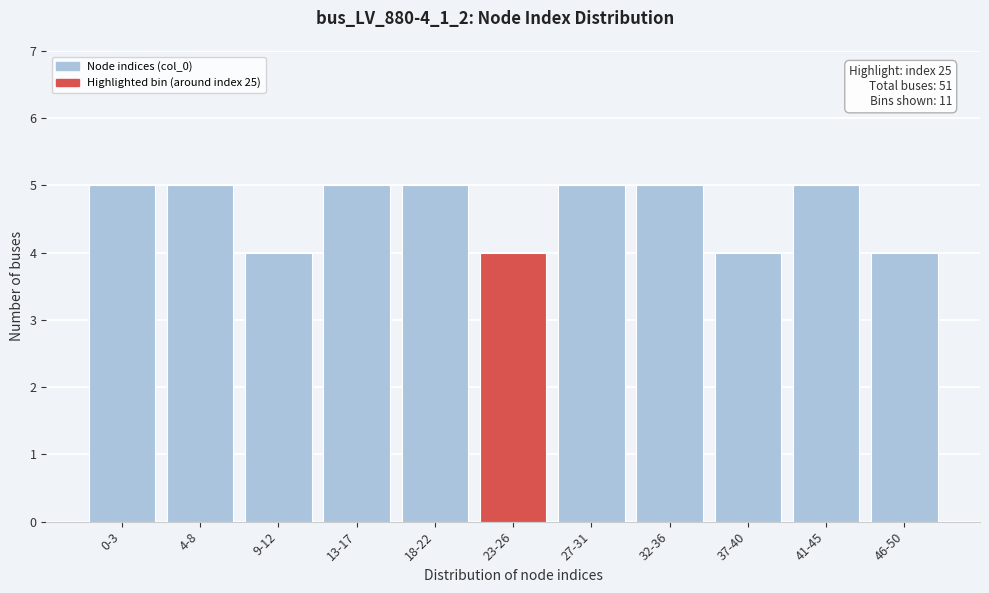

Reading right to left, what are all the values shown in this chart?

46-50=4	41-45=5	37-40=4	32-36=5	27-31=5	23-26=4	18-22=5	13-17=5	9-12=4	4-8=5	0-3=5